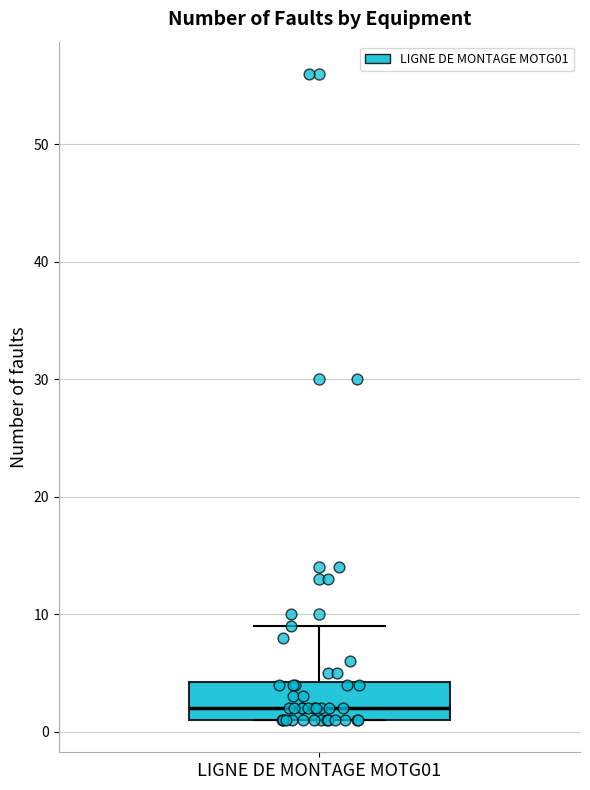

Read this box plot against the y-axis: the position of the median line, the range covered by the box, and the ends of both whiskers. The values are not printed on the chart, so give them approximately, as read against the axis.

median 2, box 1 to 4, whiskers 1 to 9